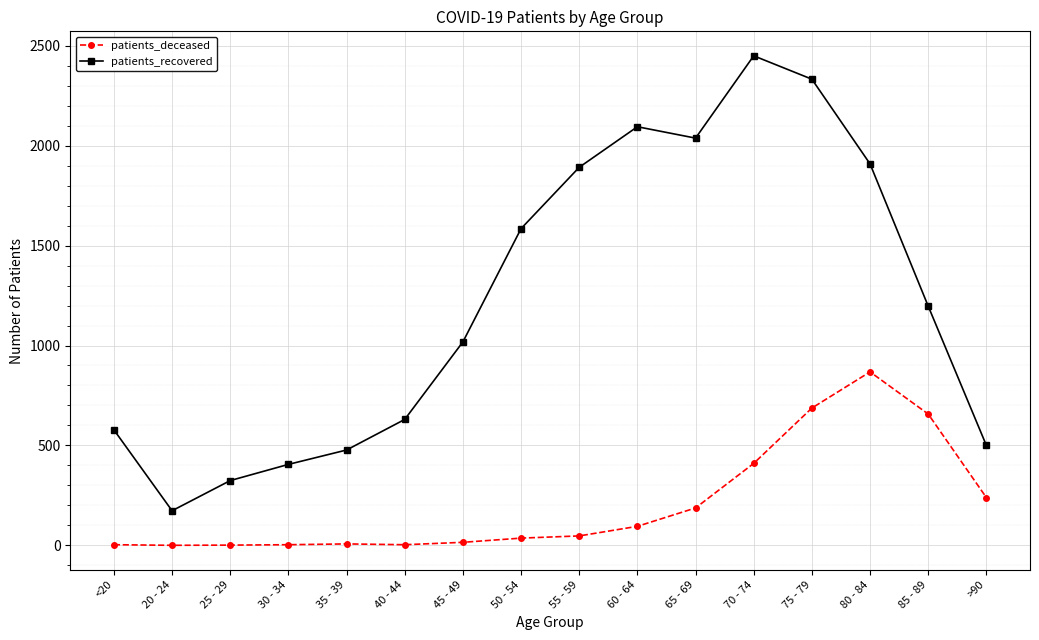

How many data points in patients_recovered are less than 1197?

8